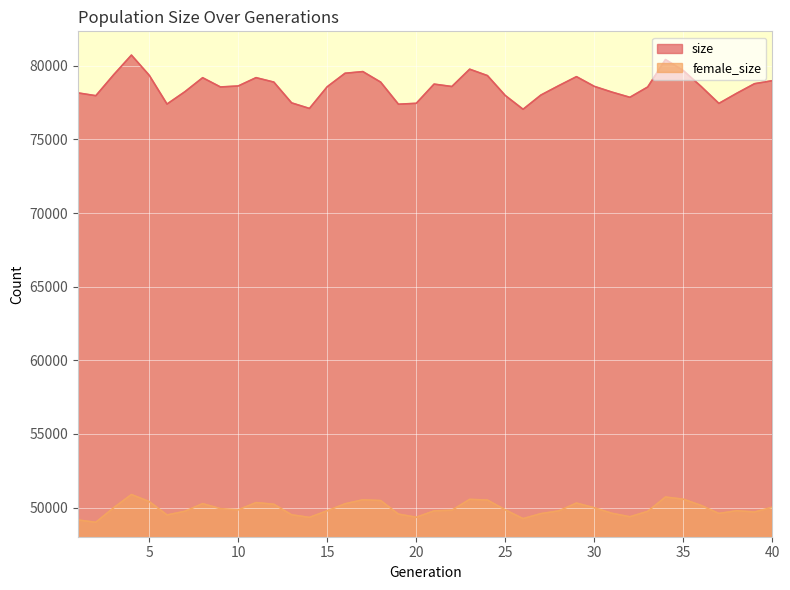

Which series has the largest total across all categories?

size